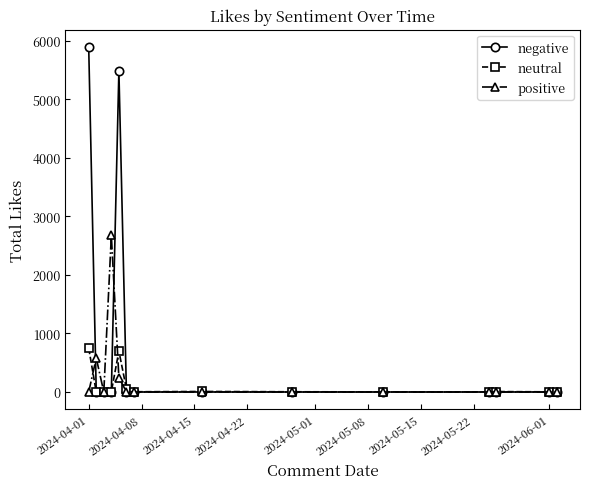

True or false: positive and neutral intersect in this chart.

True